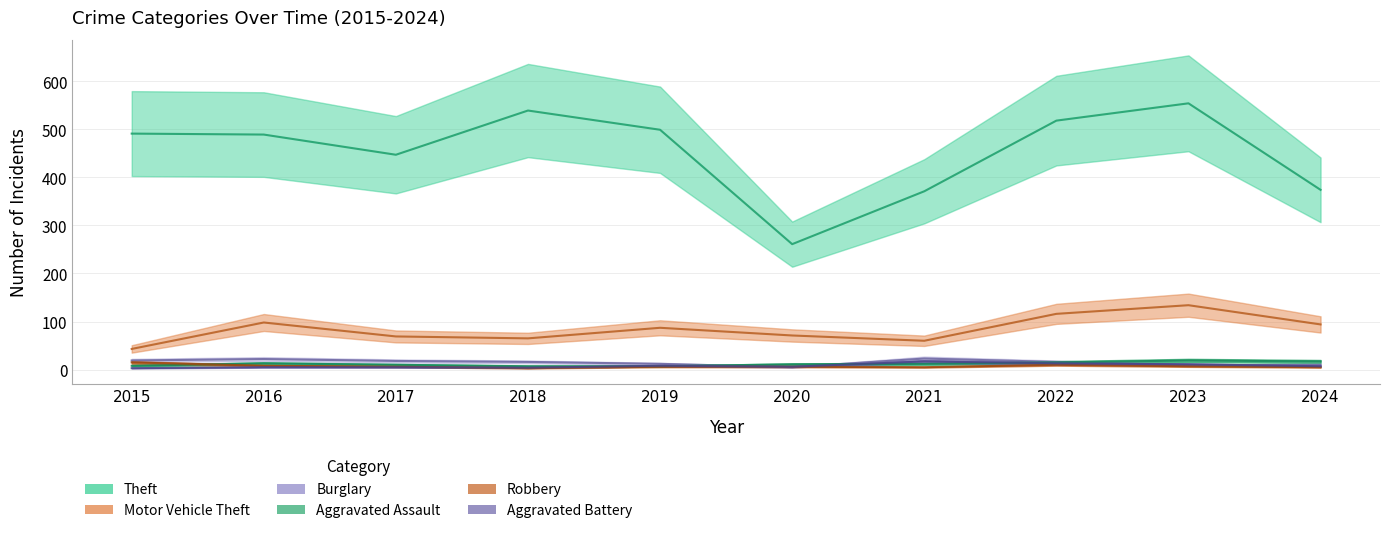

What is the value of the Motor Vehicle Theft point at the 1st from the left?

43